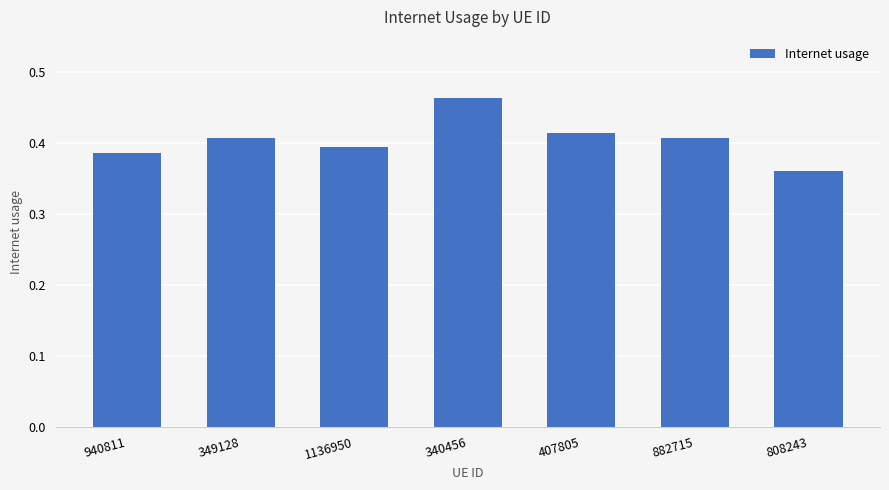

Count the values in the range 0 to 1.

7